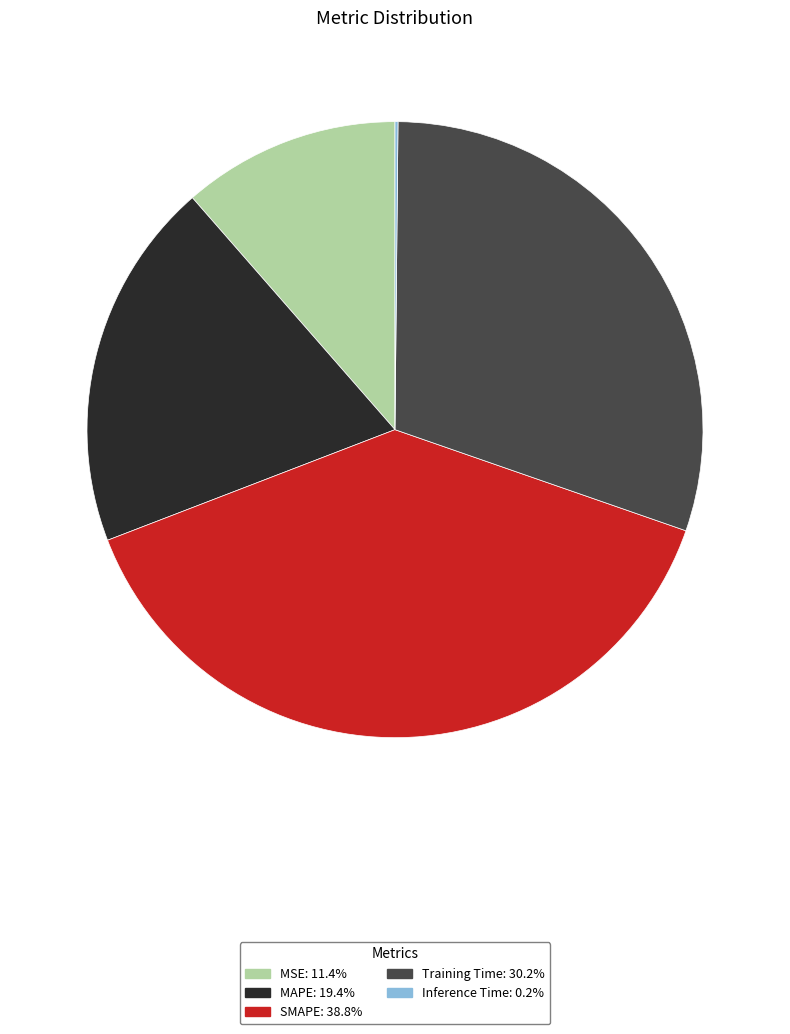

True or false: SMAPE accounts for 39% of the total.

True